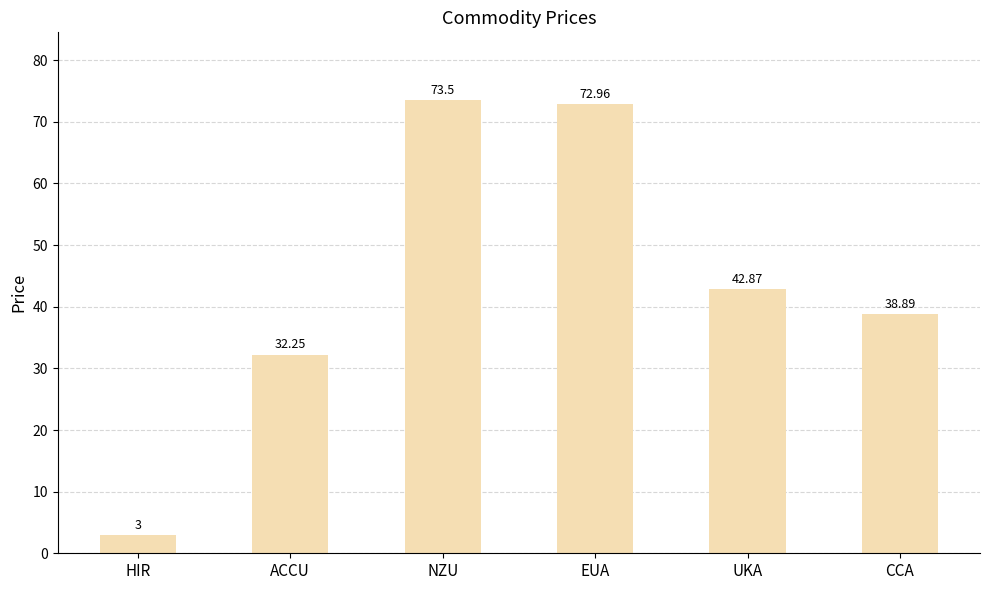

Where is the data nearest to the value 38?

CCA